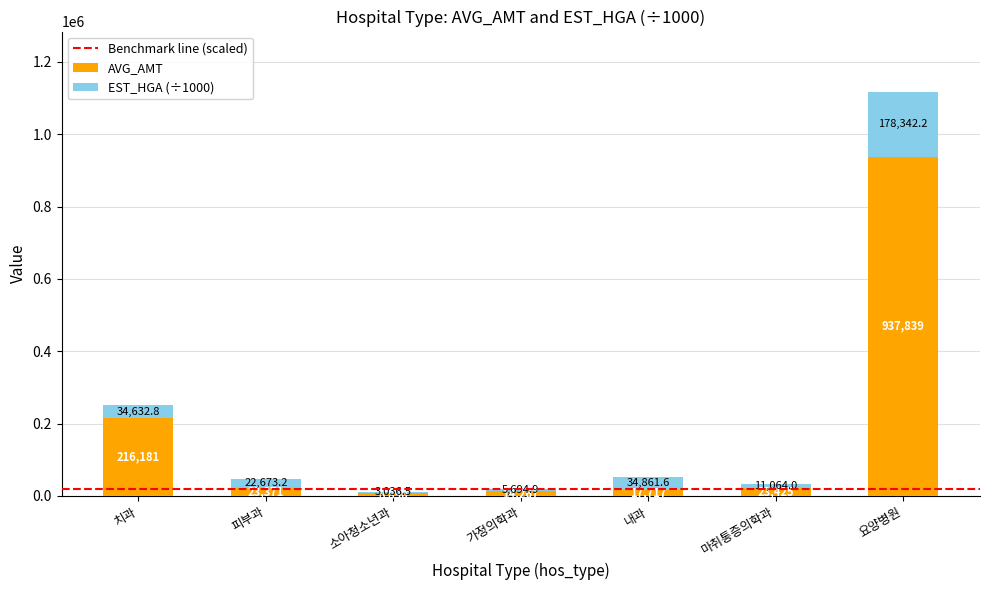

How many distinct data groups are displayed?

2